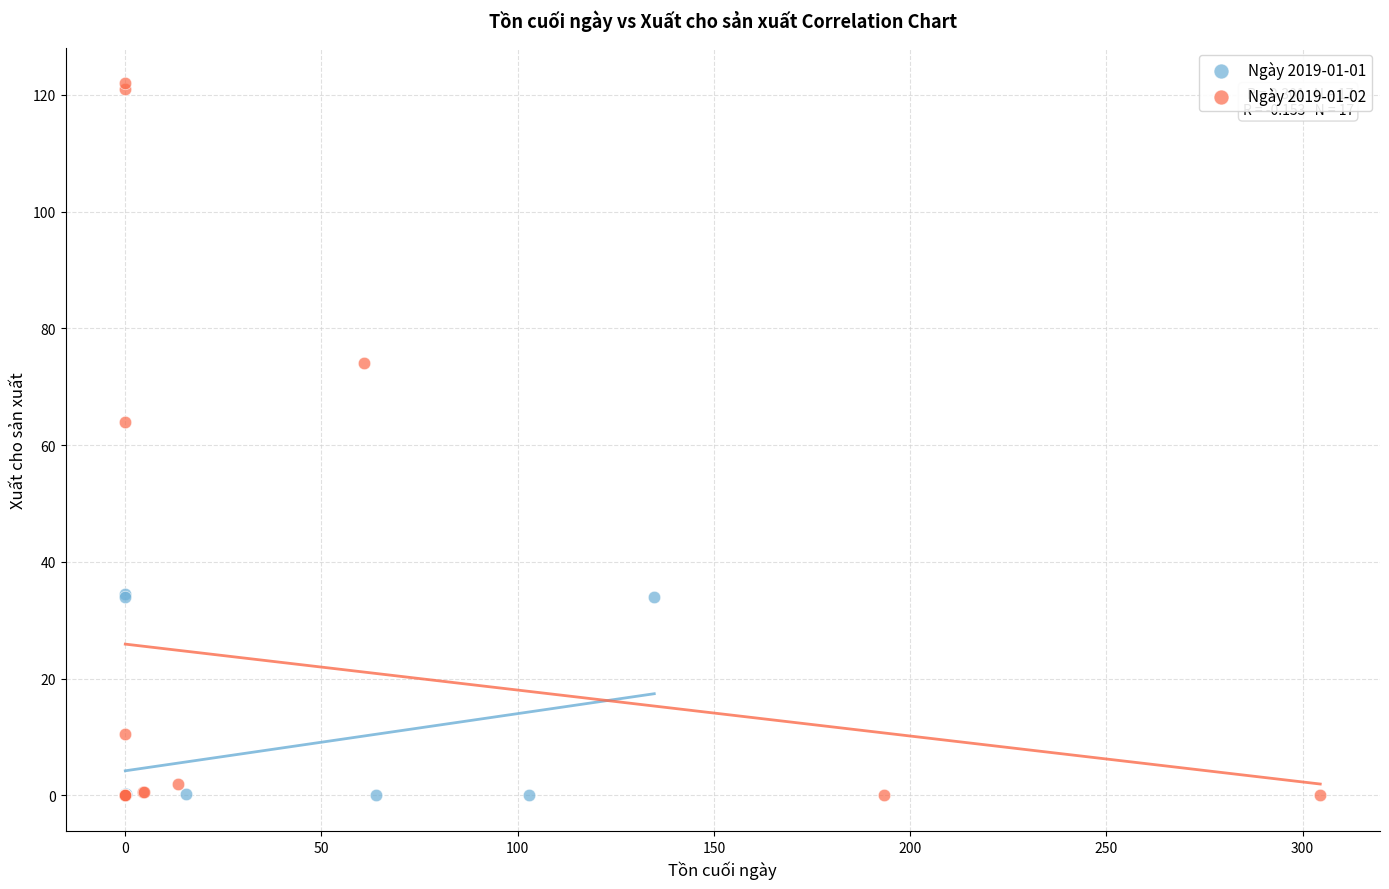

Which series contains the highest Y value?

Ngày 2019-01-02